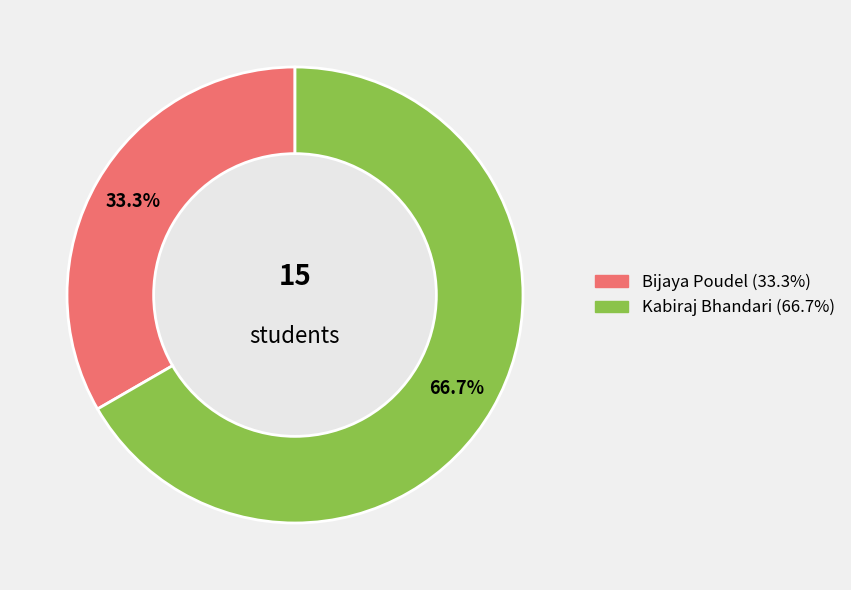

Which has a higher value, Kabiraj Bhandari or Bijaya Poudel?

Kabiraj Bhandari